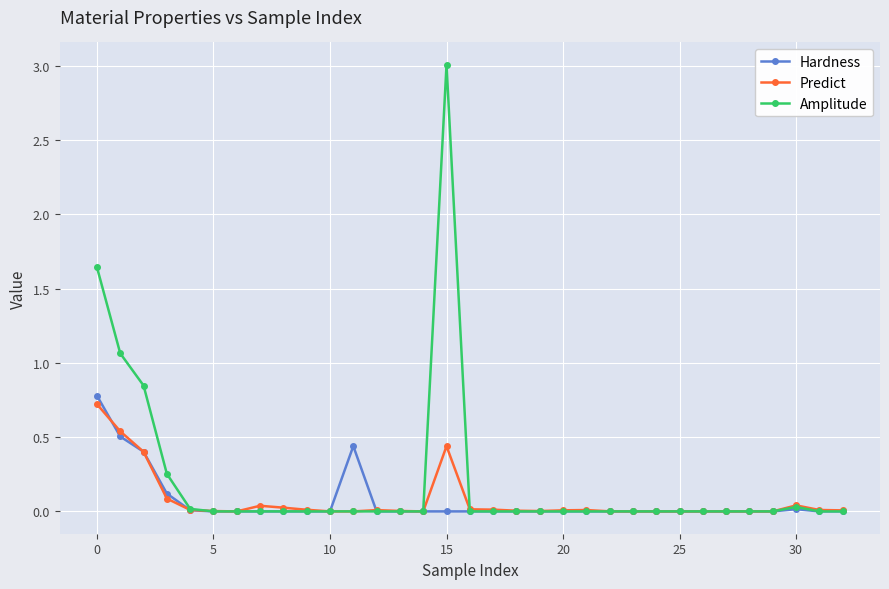

Rank the series by their maximum value, from highest to lowest.

Amplitude, Hardness, Predict